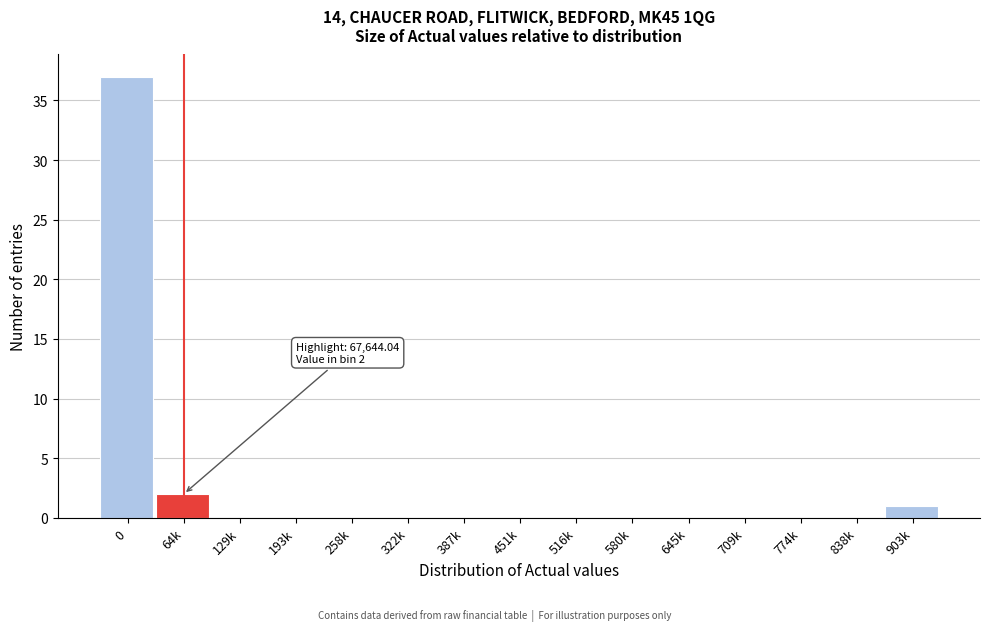

Reading left to right, list all the values displayed in this chart.

0=37	64k=2	129k=0	193k=0	258k=0	322k=0	387k=0	451k=0	516k=0	580k=0	645k=0	709k=0	774k=0	838k=0	903k=1